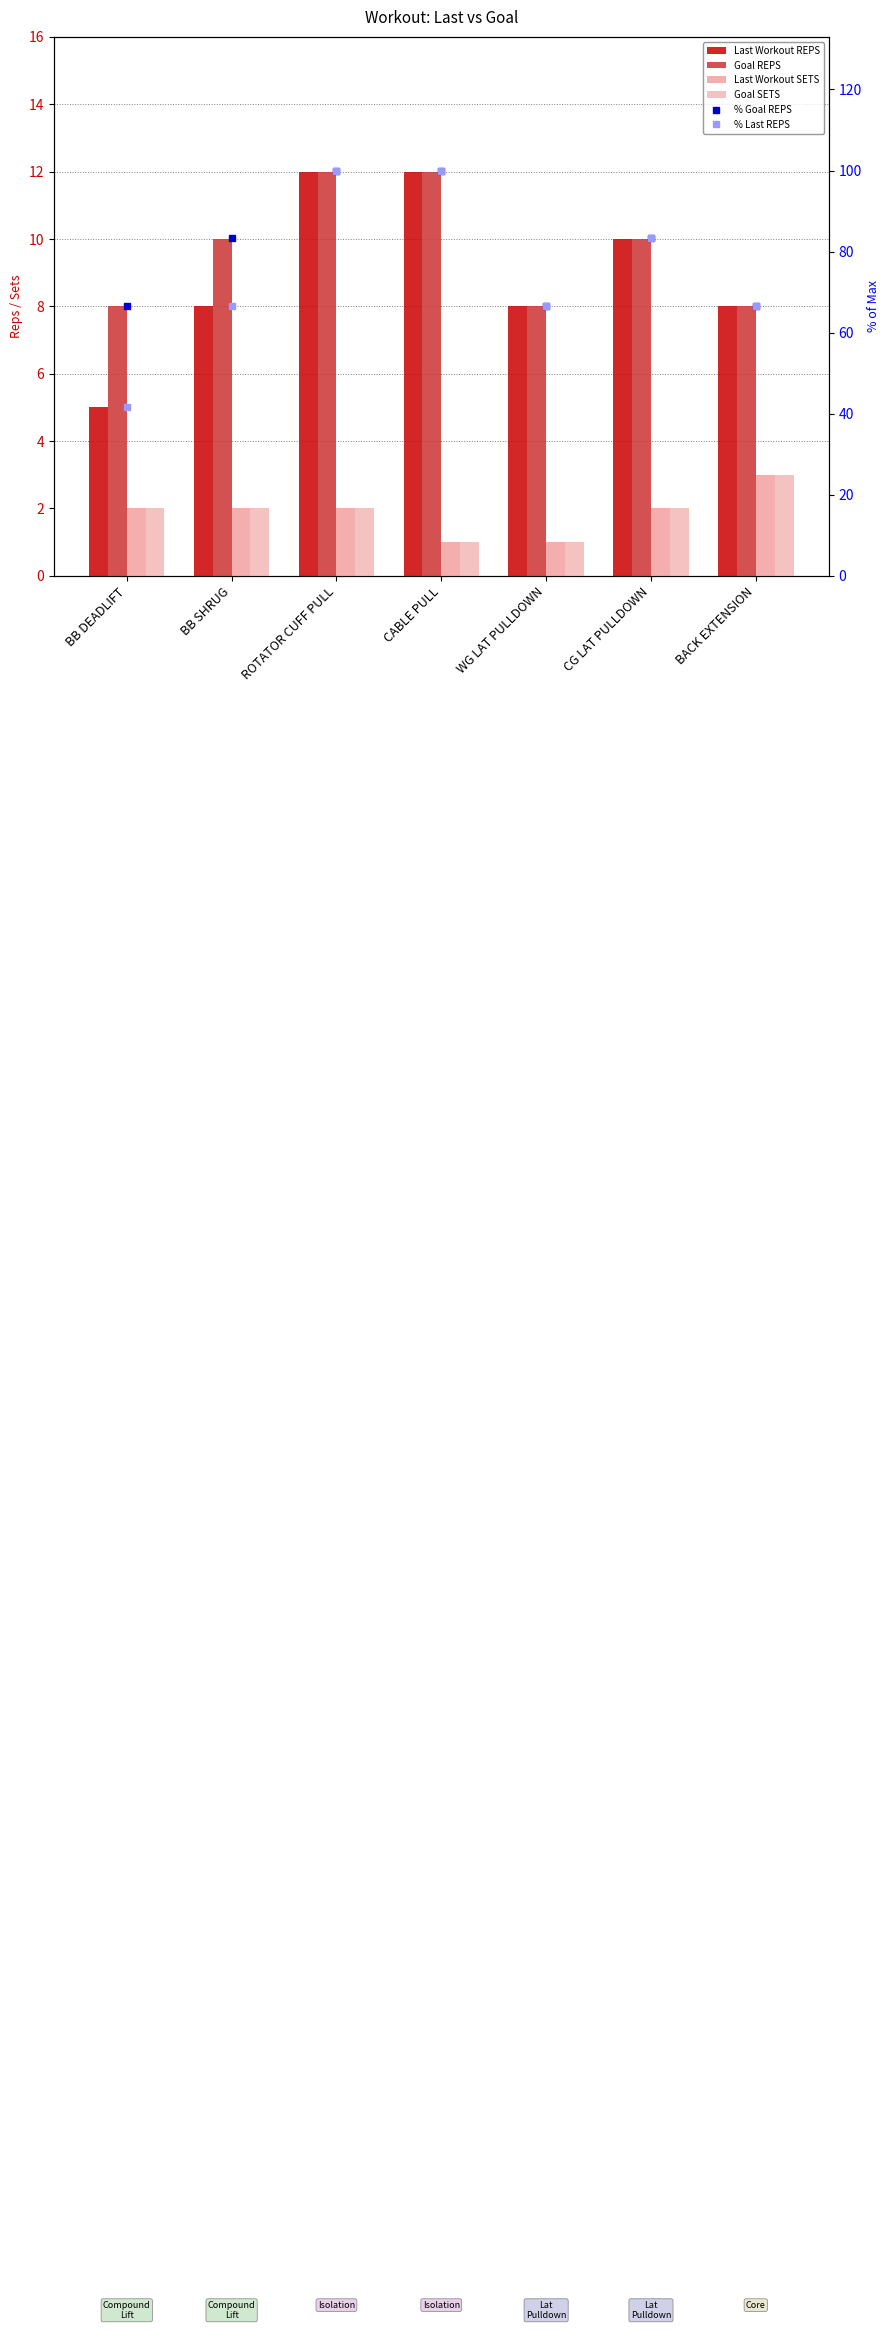

List the series in order of their peak value, lowest first.

Last Workout SETS, Goal SETS, Last Workout REPS, Goal REPS, % Goal REPS, % Last REPS